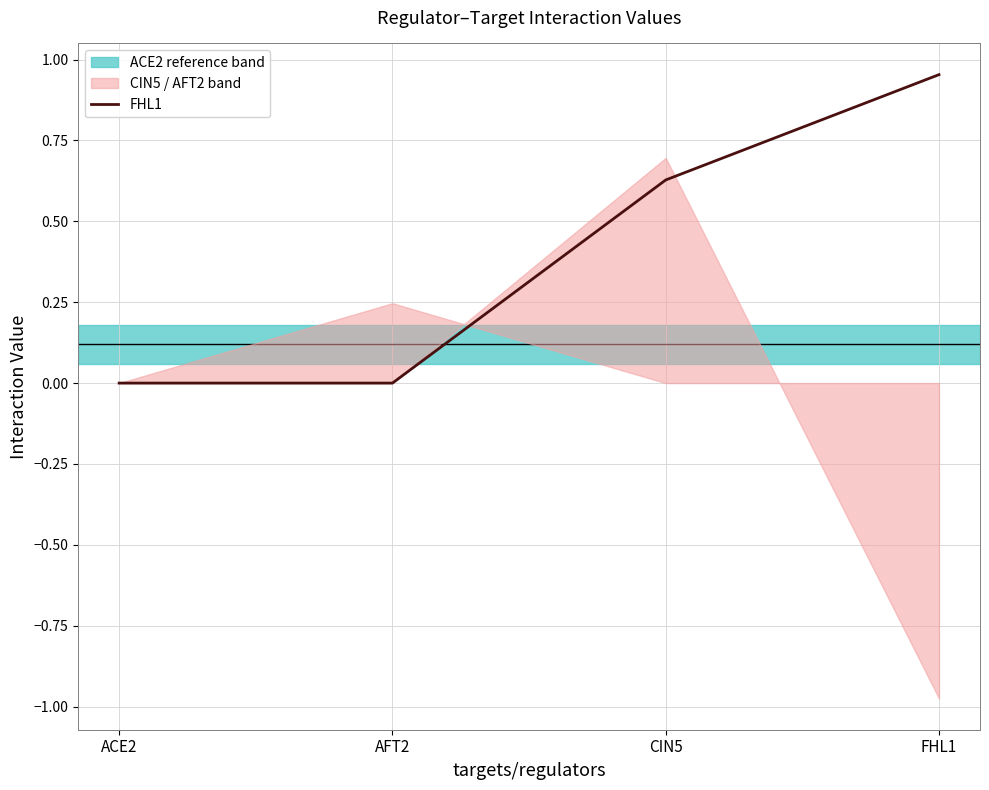

The chart shows a value of 1.0 at FHL1. True or false?

True